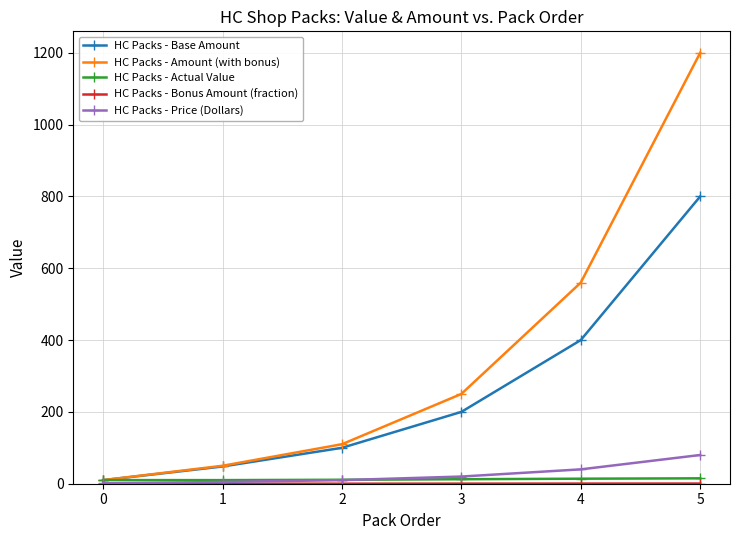

Is the value of HC Packs - Base Amount at 1 greater than the value of HC Packs - Price (Dollars) at 3?

Yes